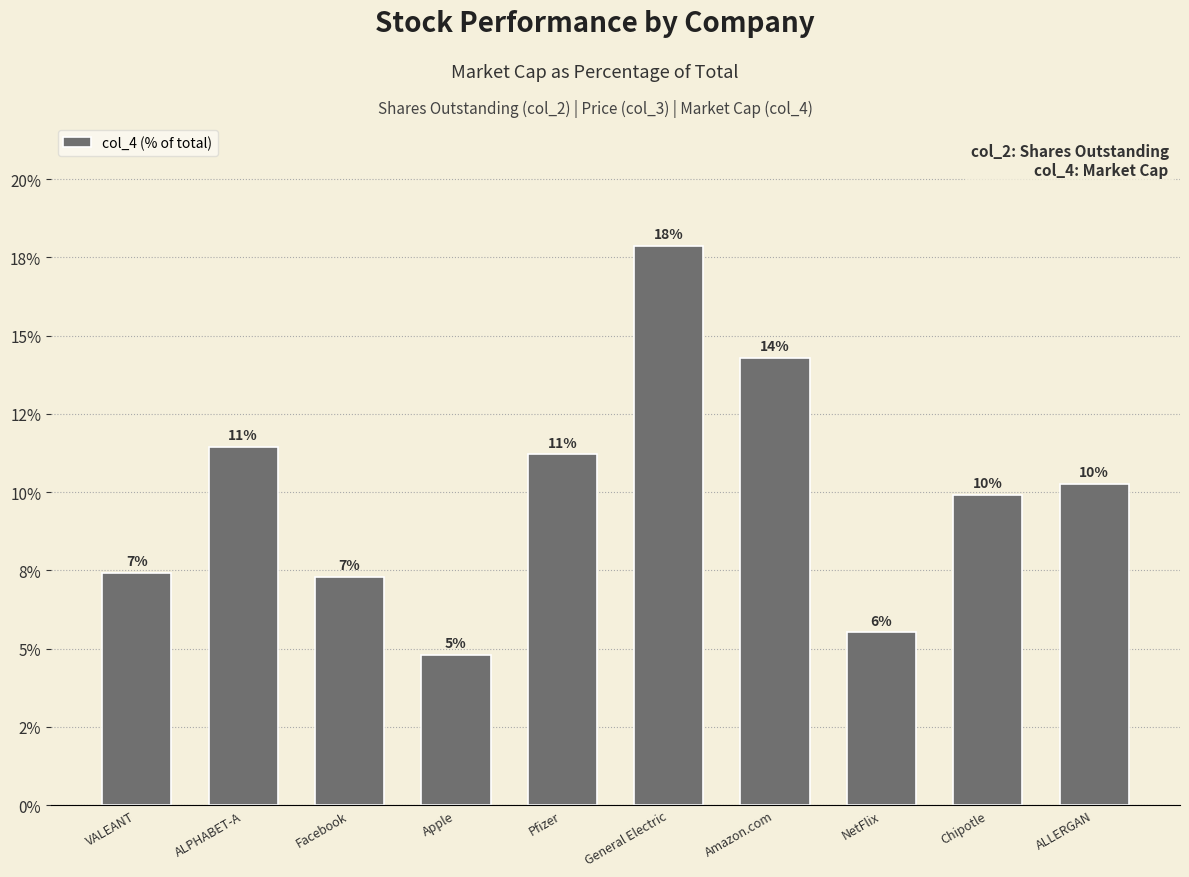

Does the chart contain any negative values?

No